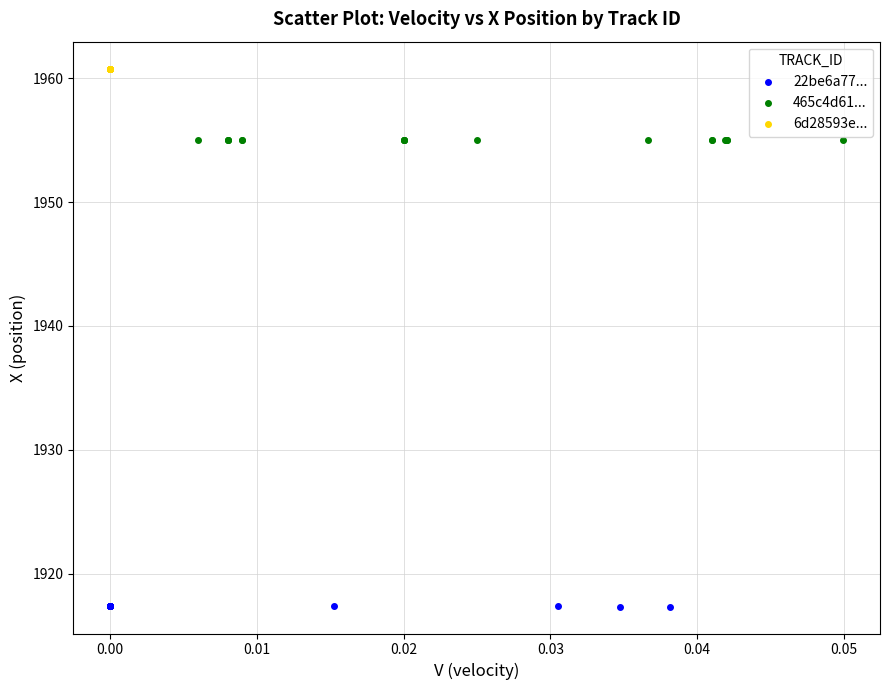

Which series reaches the minimum Y coordinate?

22be6a77...